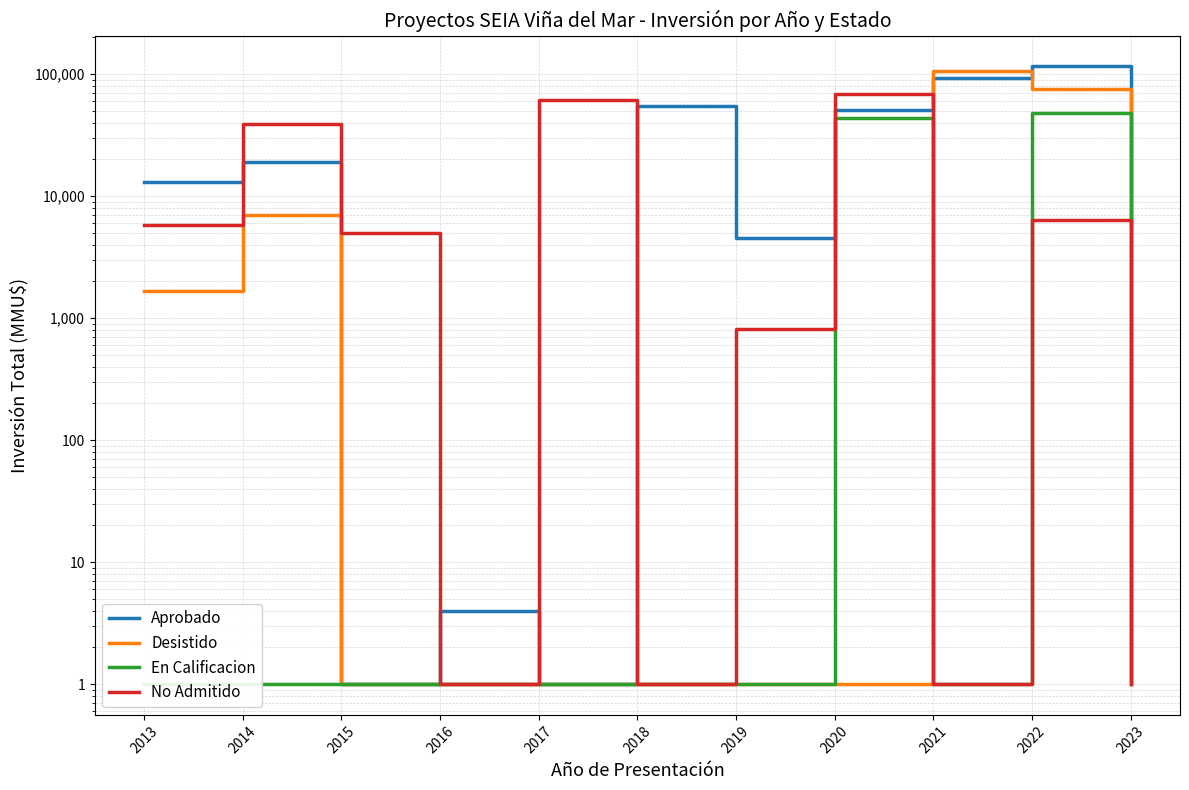

The Desistido series shows 1 at 2020. True or false?

True